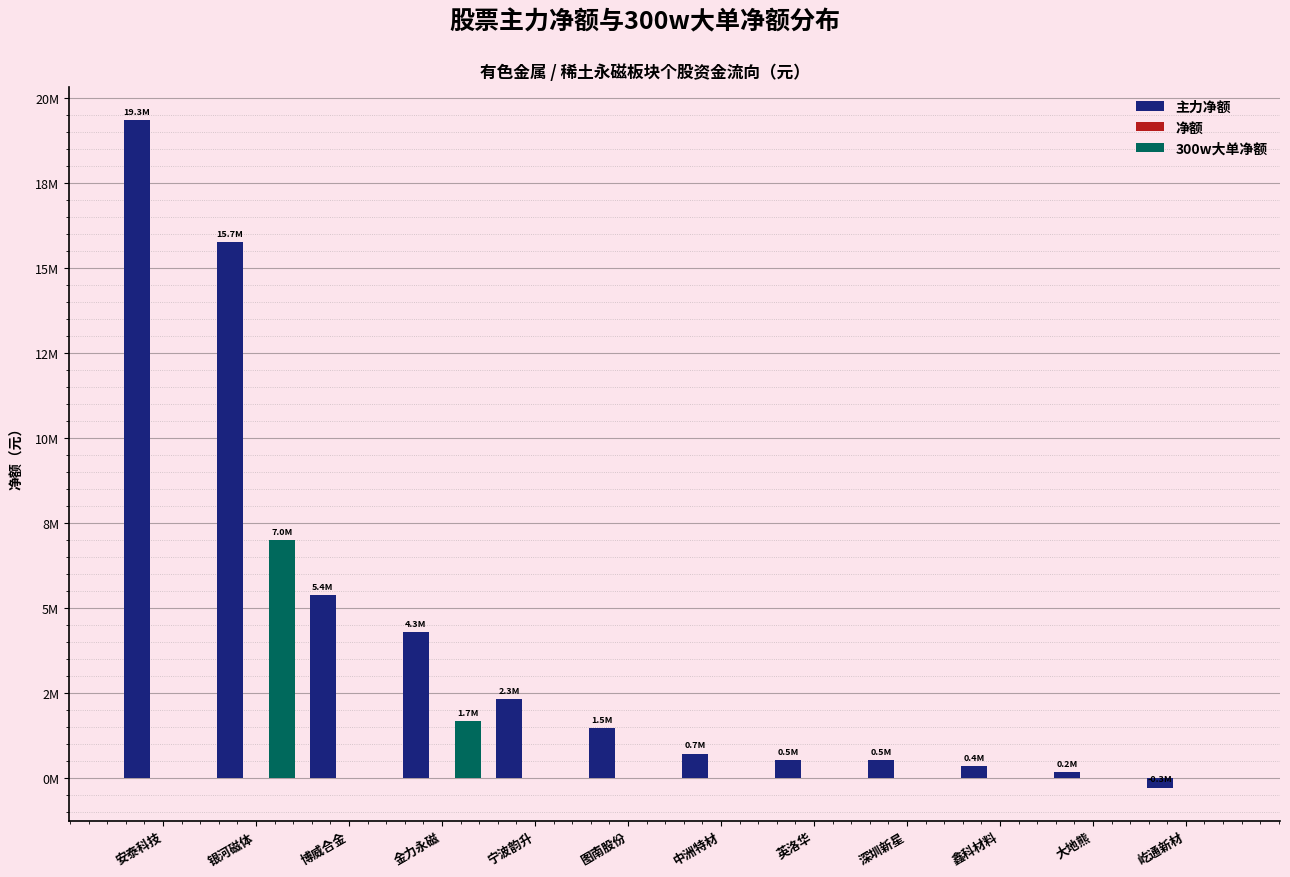

What is the spread (max minus min) of values at 英洛华?

530044